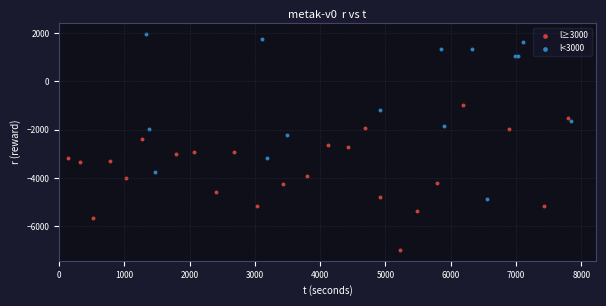

What are all the series names shown in the legend?

l≥3000, l<3000